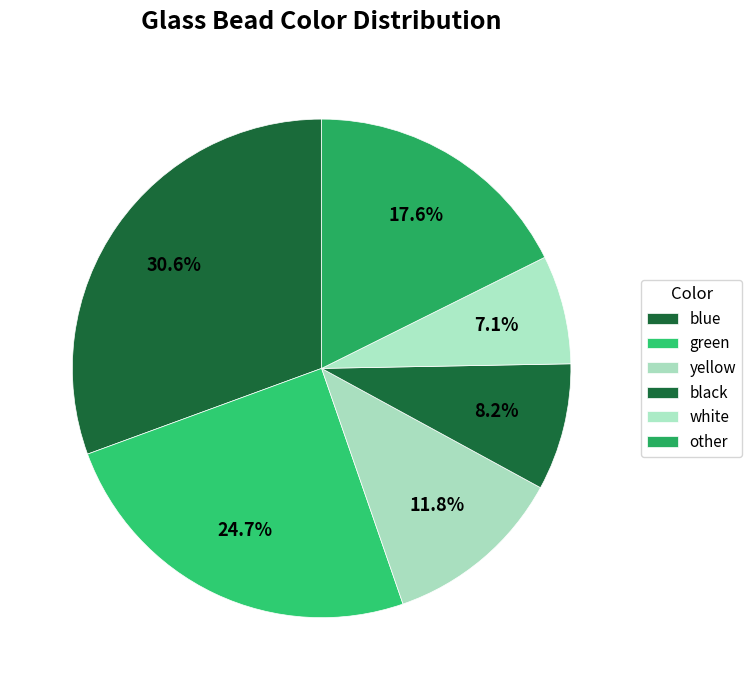

How many slices are in this pie chart?

6